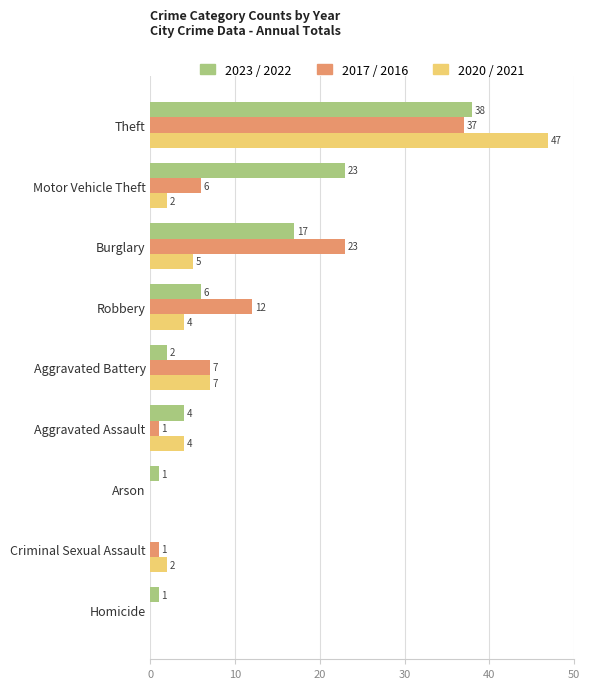

Which series has the largest range (max minus min)?

2020 / 2021